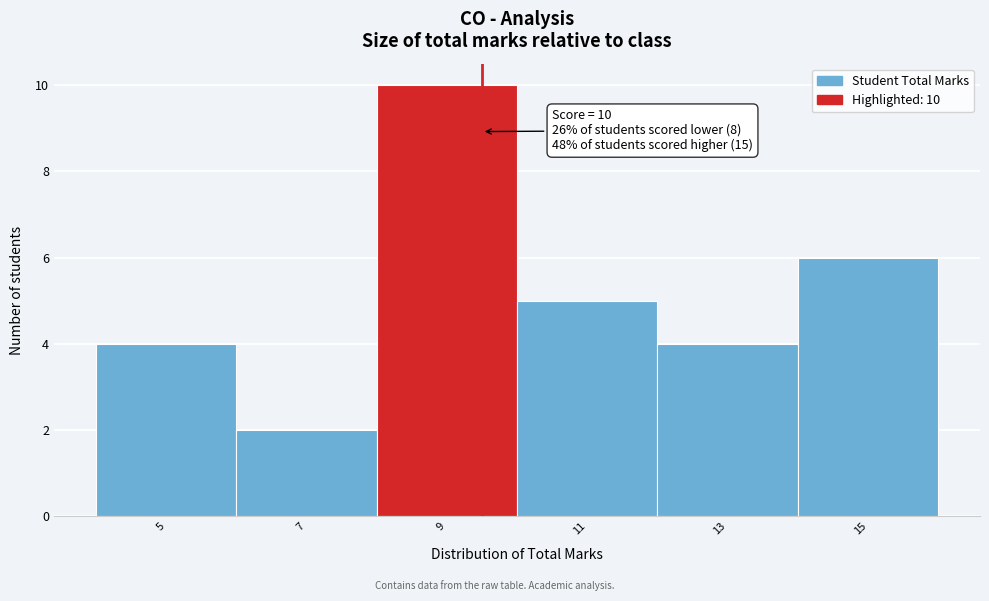

Reading left to right, extract all data points from this chart.

5=4	7=2	9=10	11=5	13=4	15=6